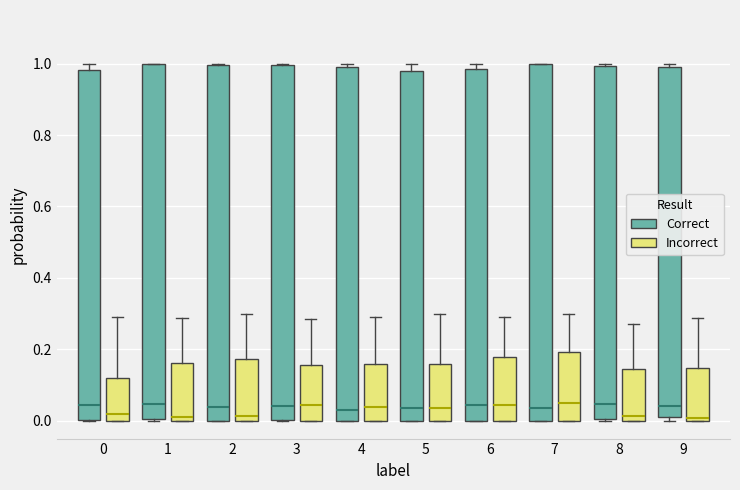

Reading left to right, transcribe this box plot: for each box, give where its median line is, the range the box spans, and where its two whiskers end, as read against the y-axis. The values are not printed on the chart, so give them approximately, as read against the axis.

0 (Correct): median 0.04, box 0.00 to 0.98, whiskers 0.00 to 1.00
0 (Incorrect): median 0.02, box 0.00 to 0.12, whiskers 0.00 to 0.30
1 (Correct): median 0.04, box 0.00 to 1.00, whiskers 0.00 to 1.00
1 (Incorrect): median 0.00 (just above the box's lower edge), box 0.00 to 0.16, whiskers 0.00 to 0.28
2 (Correct): median 0.04, box 0.00 to 1.00, whiskers 0.00 to 1.00
2 (Incorrect): median 0.02, box 0.00 to 0.18, whiskers 0.00 to 0.30
3 (Correct): median 0.04, box 0.00 to 1.00, whiskers 0.00 to 1.00
3 (Incorrect): median 0.04, box 0.00 to 0.16, whiskers 0.00 to 0.28
4 (Correct): median 0.04, box 0.00 to 1.00, whiskers 0.00 to 1.00 (just above the box's upper edge)
4 (Incorrect): median 0.04, box 0.00 to 0.16, whiskers 0.00 to 0.28
5 (Correct): median 0.04, box 0.00 to 0.98, whiskers 0.00 to 1.00
5 (Incorrect): median 0.04, box 0.00 to 0.16, whiskers 0.00 to 0.30
6 (Correct): median 0.04, box 0.00 to 0.98, whiskers 0.00 to 1.00
6 (Incorrect): median 0.04, box 0.00 to 0.18, whiskers 0.00 to 0.30
7 (Correct): median 0.04, box 0.00 to 1.00, whiskers 0.00 to 1.00
7 (Incorrect): median 0.04, box 0.00 to 0.20, whiskers 0.00 to 0.30
8 (Correct): median 0.04, box 0.00 to 1.00, whiskers 0.00 to 1.00 (just above the box's upper edge)
8 (Incorrect): median 0.02, box 0.00 to 0.14, whiskers 0.00 to 0.28
9 (Correct): median 0.04, box 0.02 to 1.00, whiskers 0.00 to 1.00 (just above the box's upper edge)
9 (Incorrect): median 0.00 (just above the box's lower edge), box 0.00 to 0.14, whiskers 0.00 to 0.28